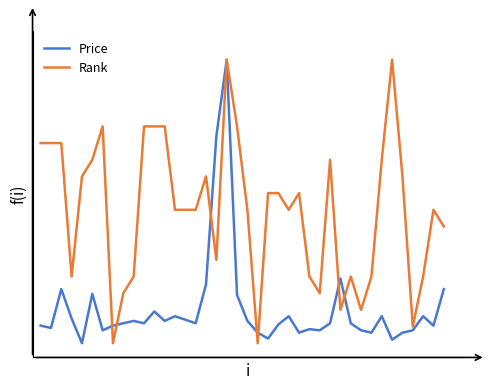

What are all the series names shown in the legend?

Price, Rank